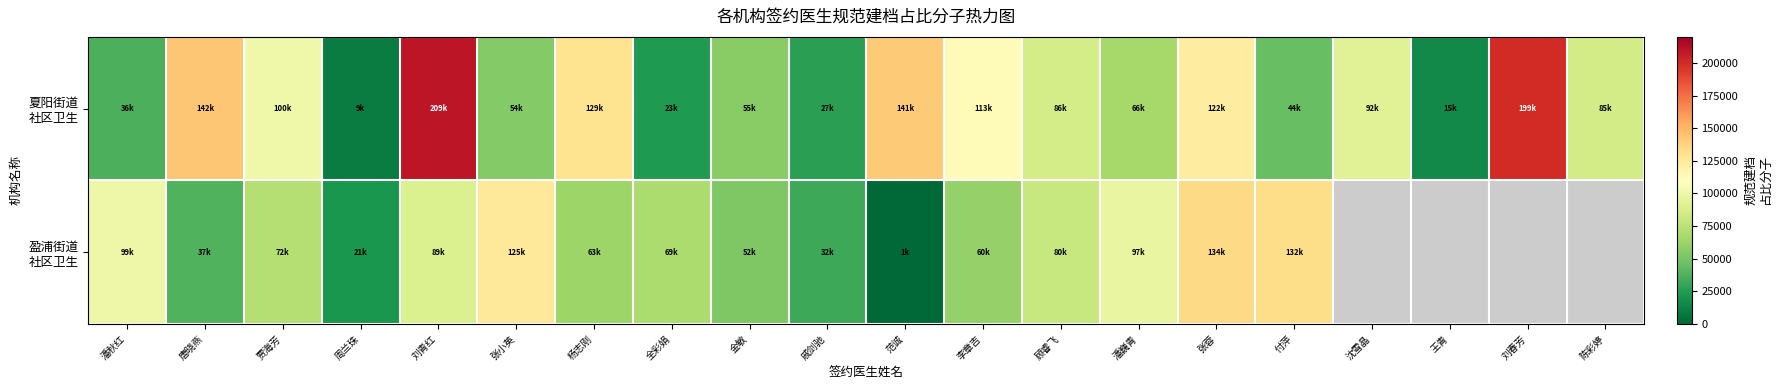

Which category has the lowest value across all series?

范诚